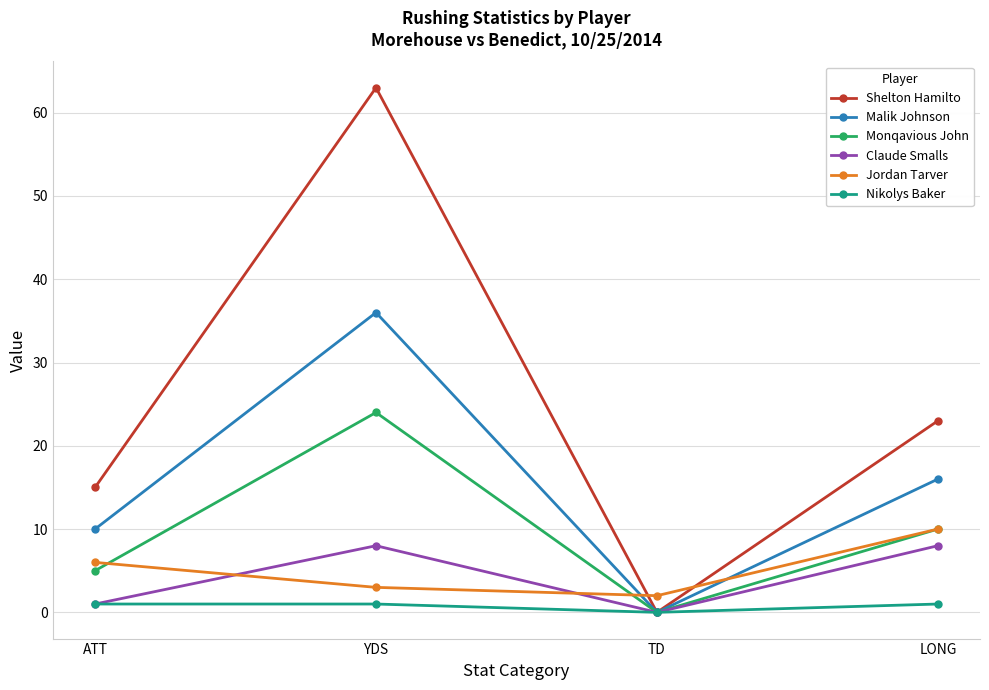

True or false: Jordan Tarver has a value of 6 at ATT.

True